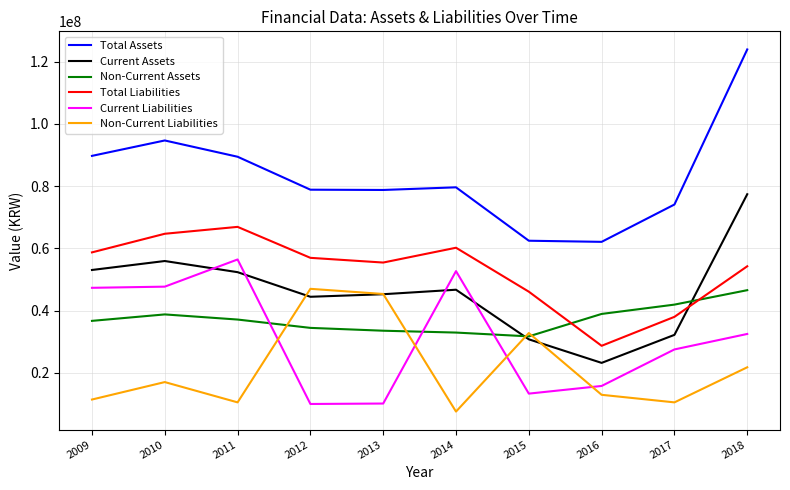

How many lines are shown in the chart?

6